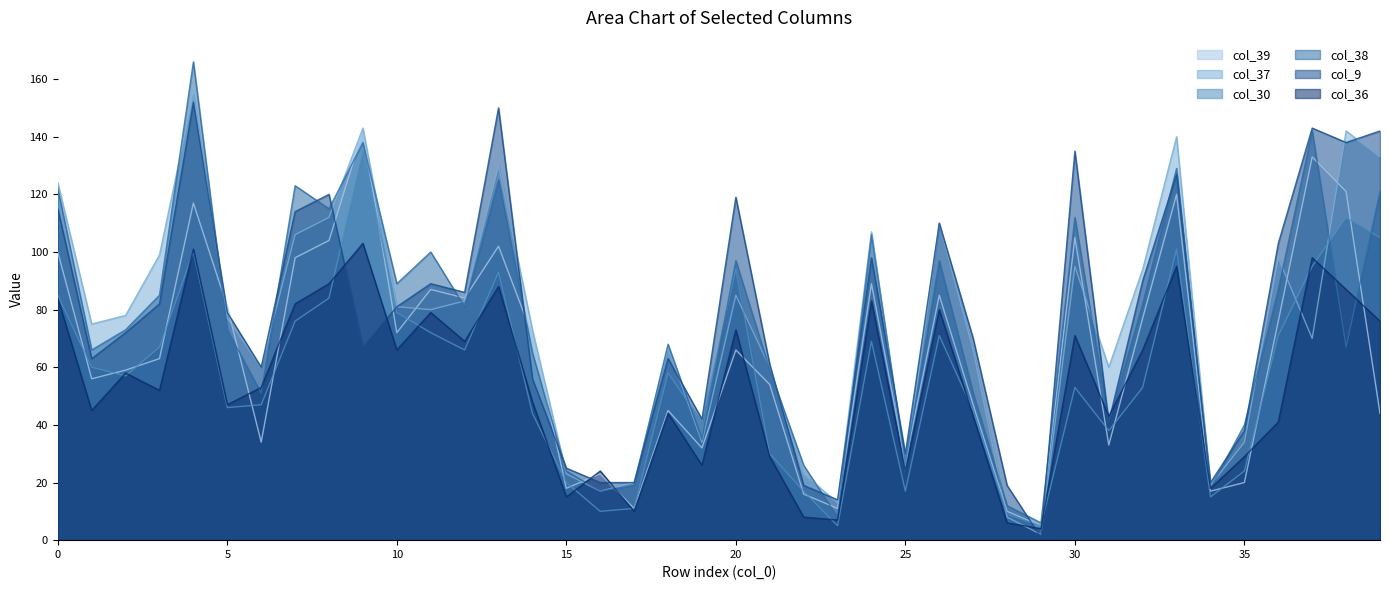

Rank the series by their maximum value, from lowest to highest.

col_36, col_30, col_39, col_9, col_37, col_38